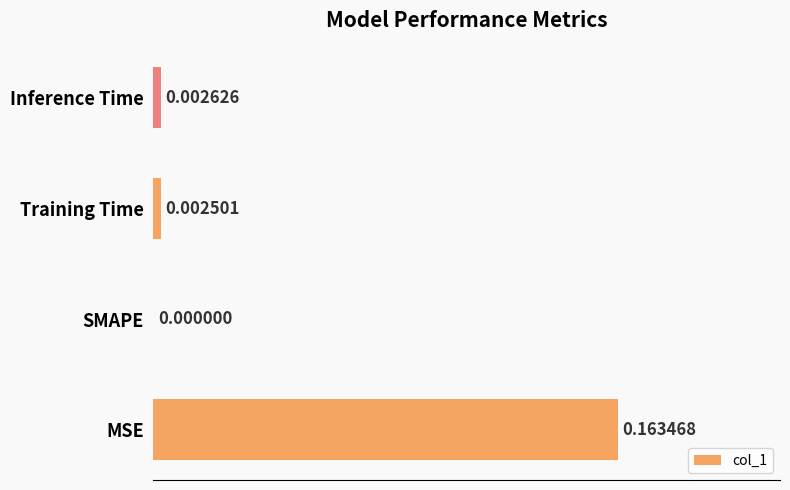

How many categories are shown in the chart?

4